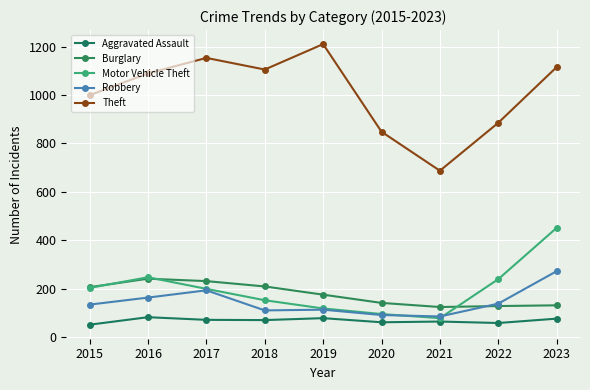

At how many categories does at least one series exceed 994?

6